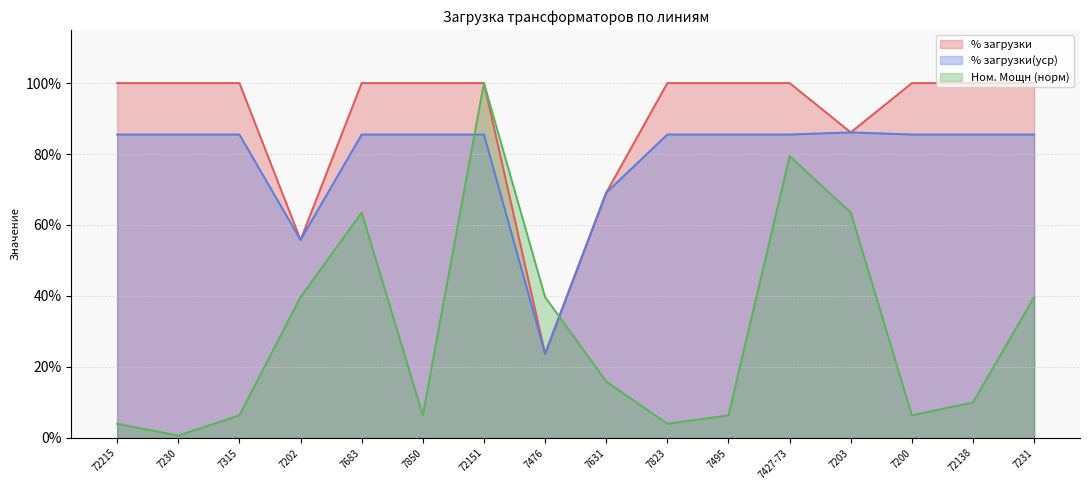

What position from the right is 7231?

1